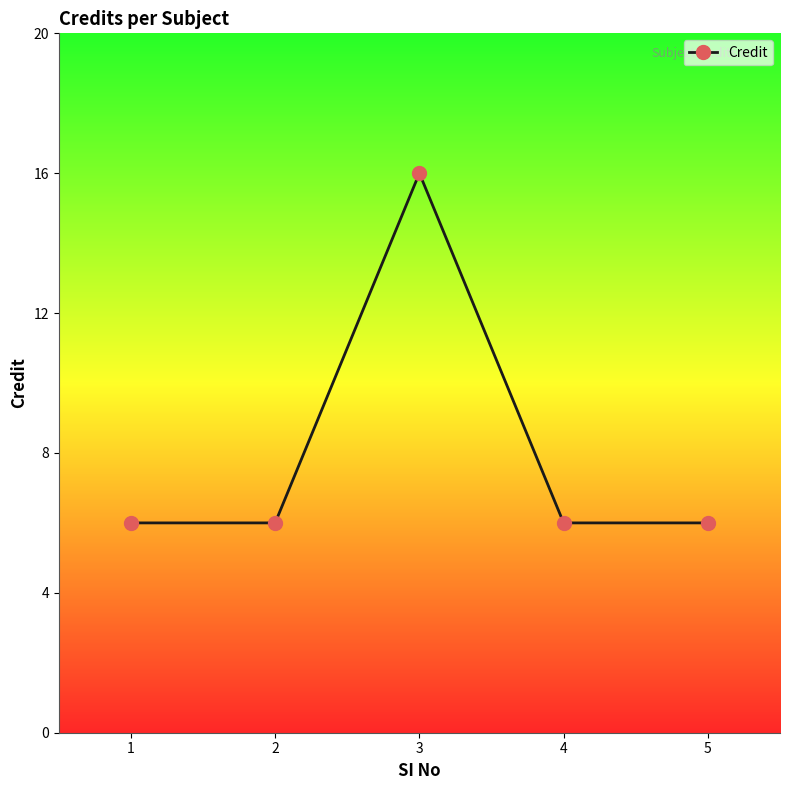

How many points are higher than both their immediate neighbors (excluding endpoints)?

1